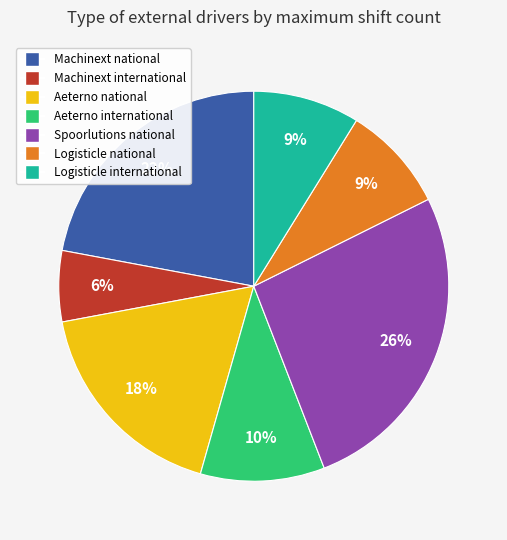

To the nearest percent, what portion does Machinext national represent?

22%